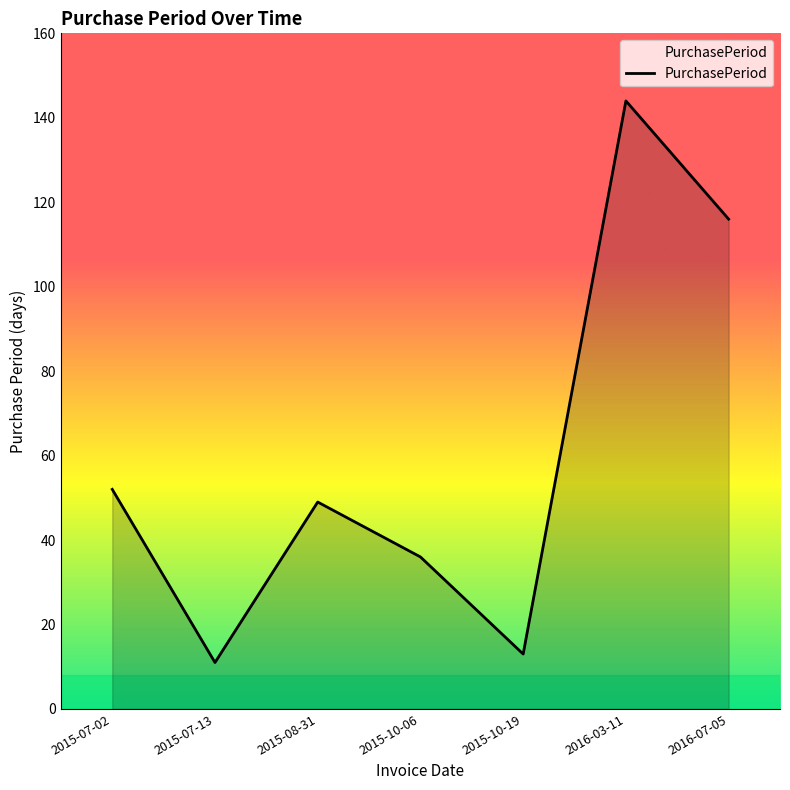

What position from the right is 2015-10-19?

3